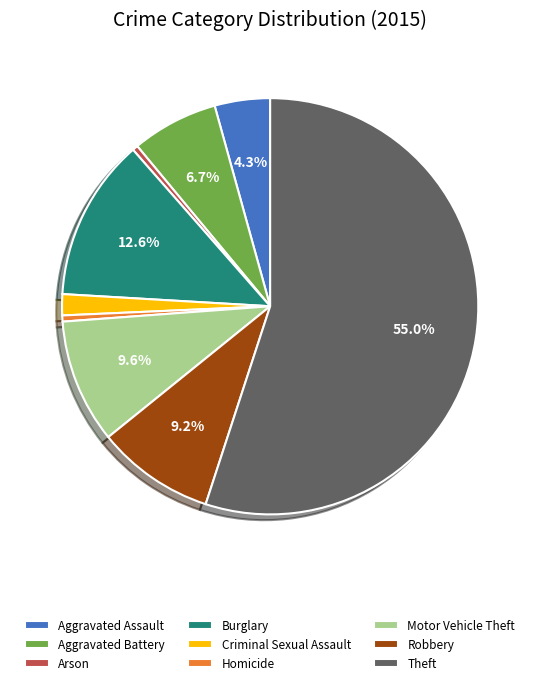

Between Burglary and Homicide, which is larger?

Burglary